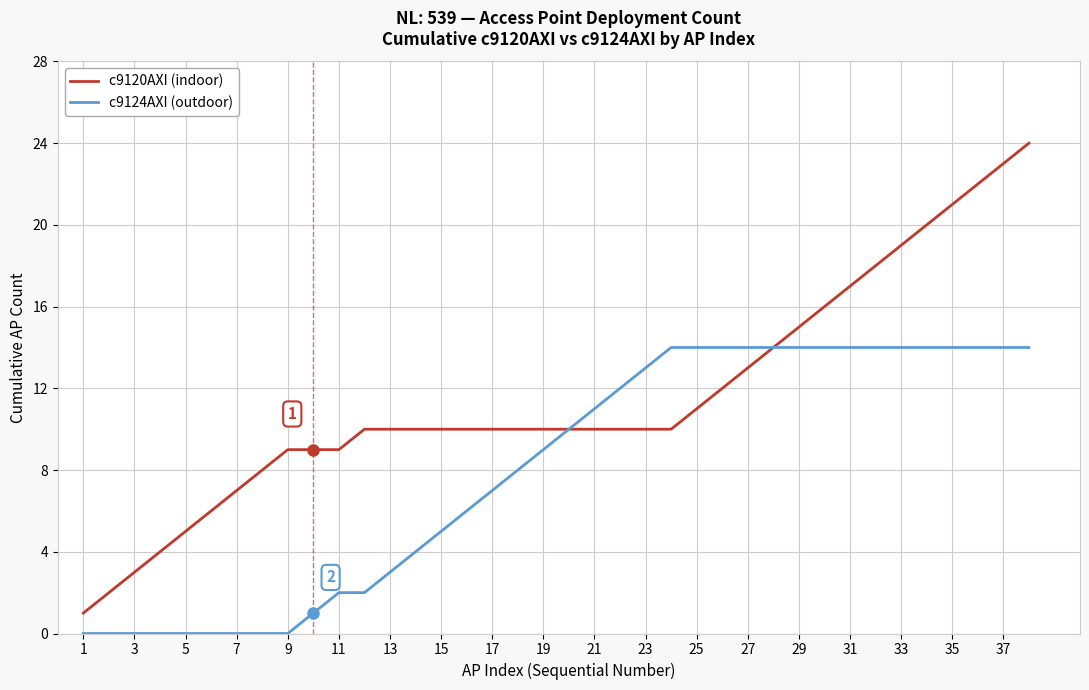

Which series has the largest total across all categories?

c9120AXI (indoor)